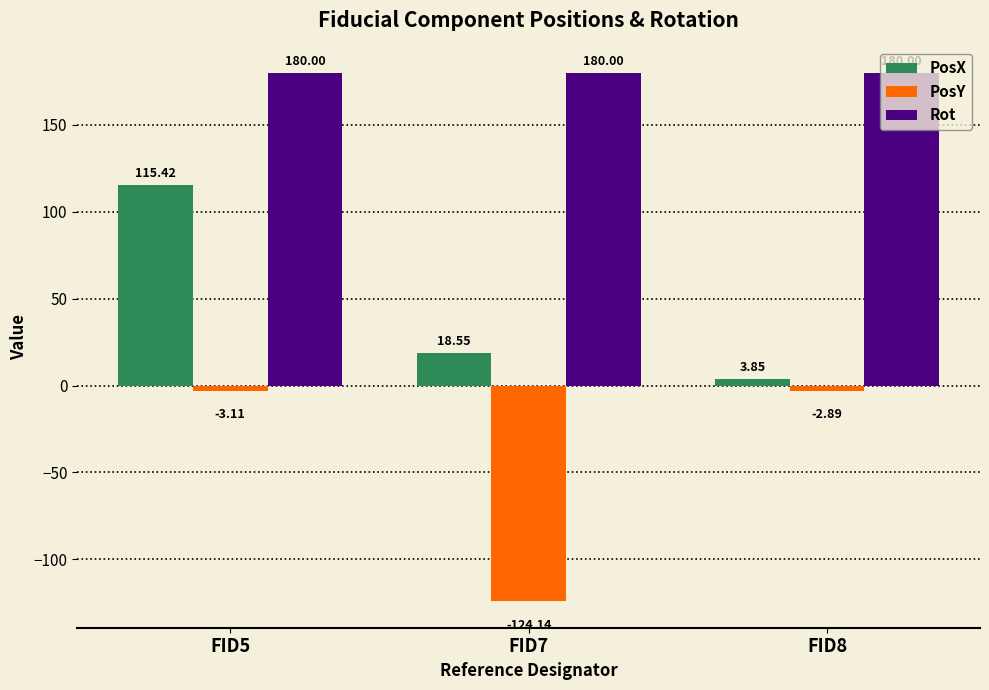

Which series has the largest total across all categories?

Rot